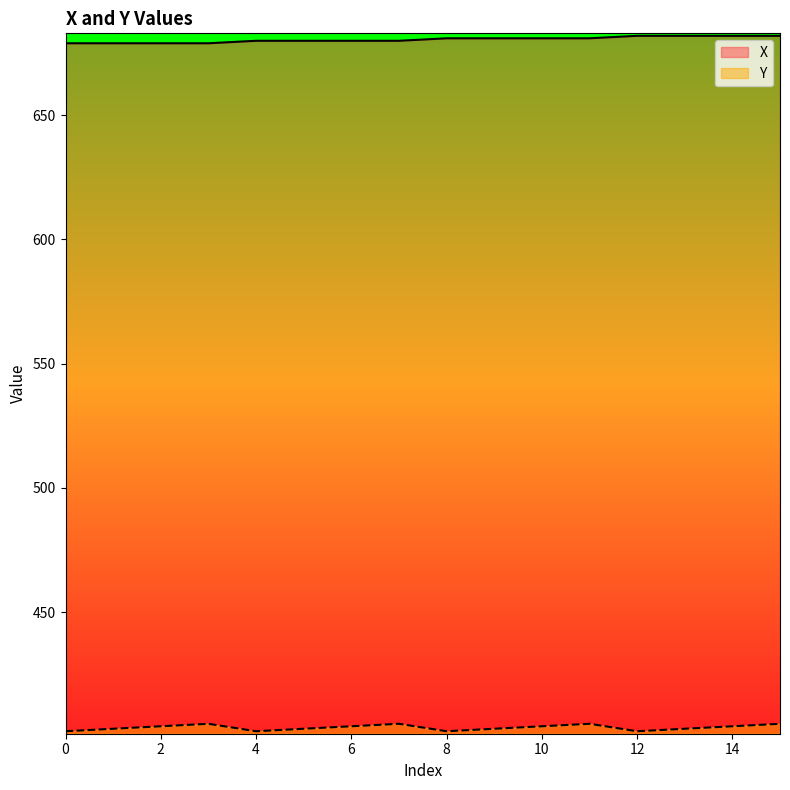

Which category has the highest value in the X series?

12